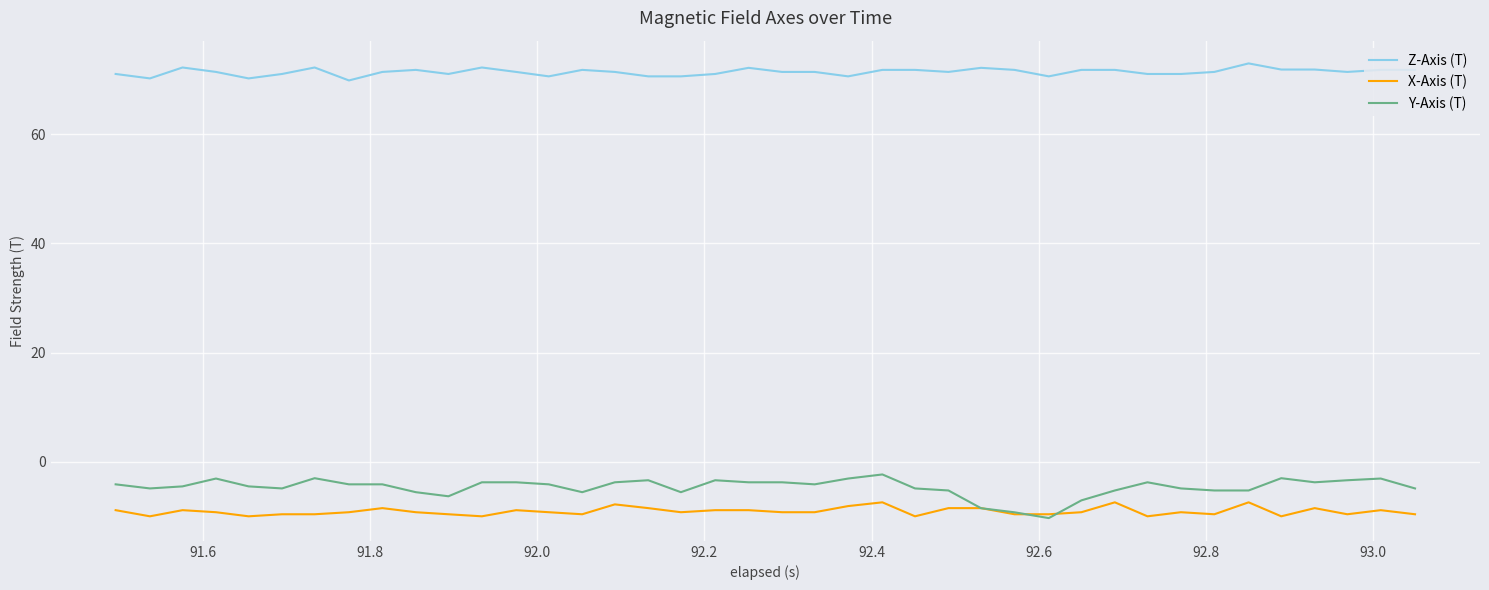

What is the smallest value displayed?

-10.3